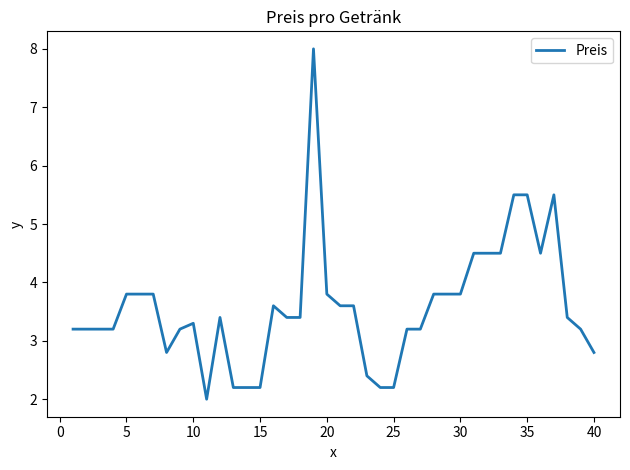

What is the maximum value shown in the chart?

8.0